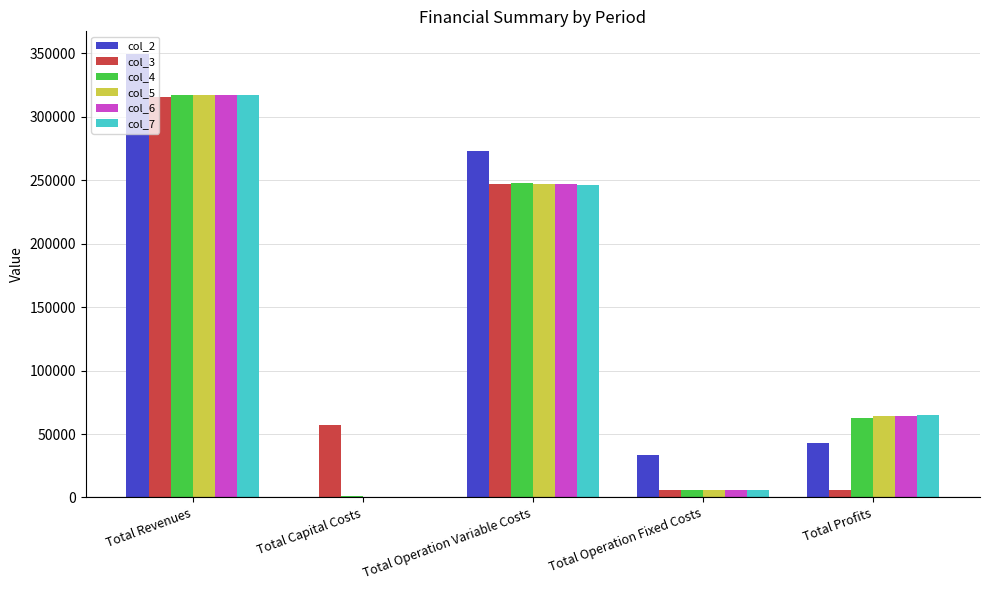

How many groups of bars are there?

5